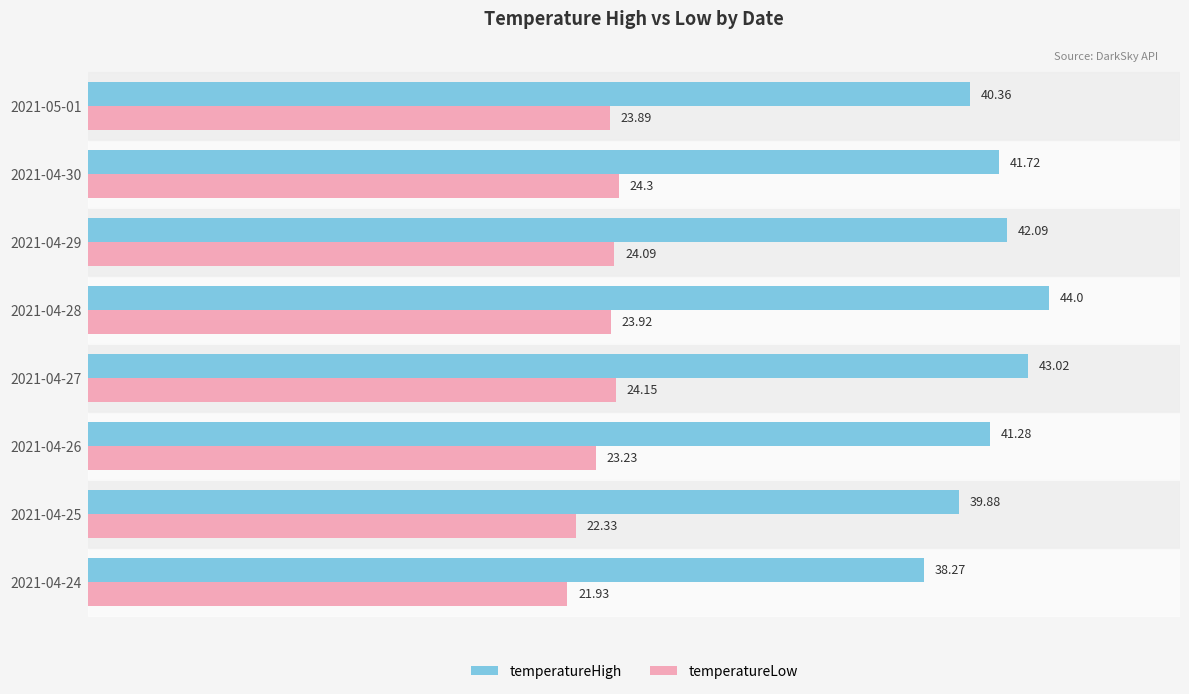

What is the difference between the maximum and minimum values in the temperatureHigh series?

5.7